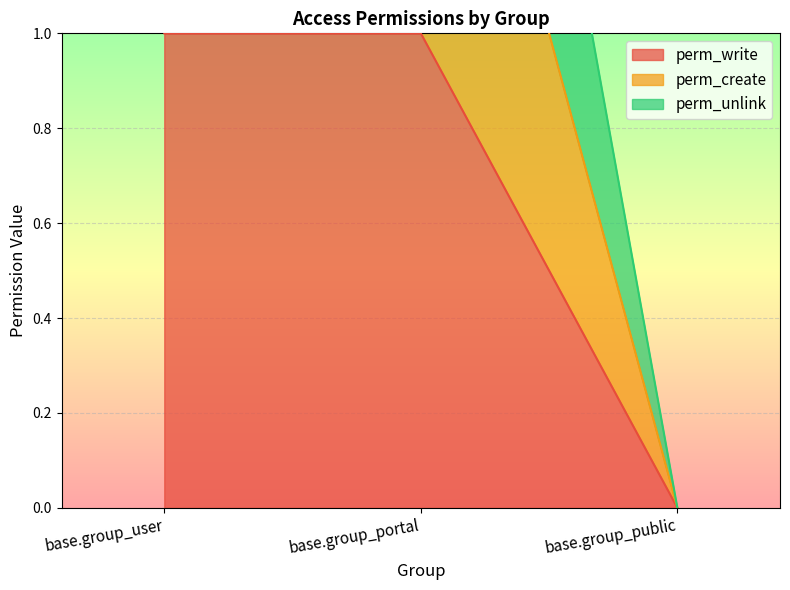

Is it true that perm_unlink equals 5 at base.group_user?

False